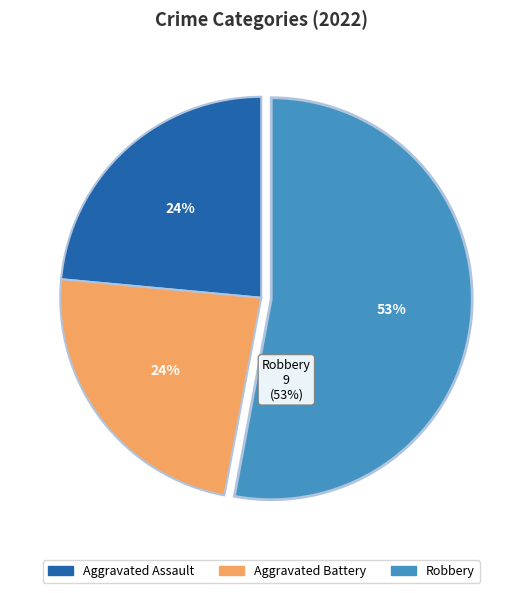

Is there a majority slice in this chart?

Yes